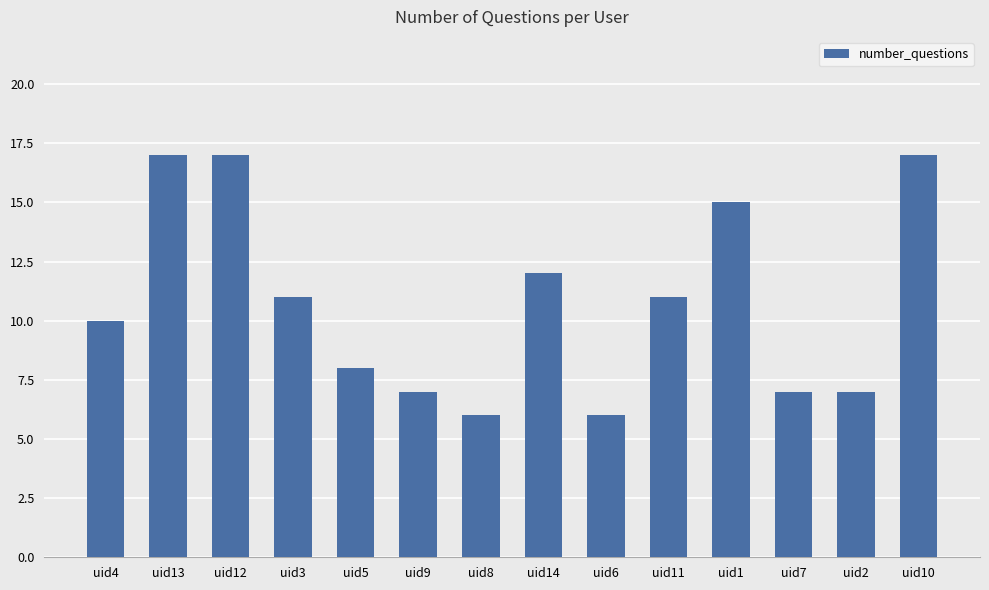

What is the label of the 14th bar from the right?

uid4